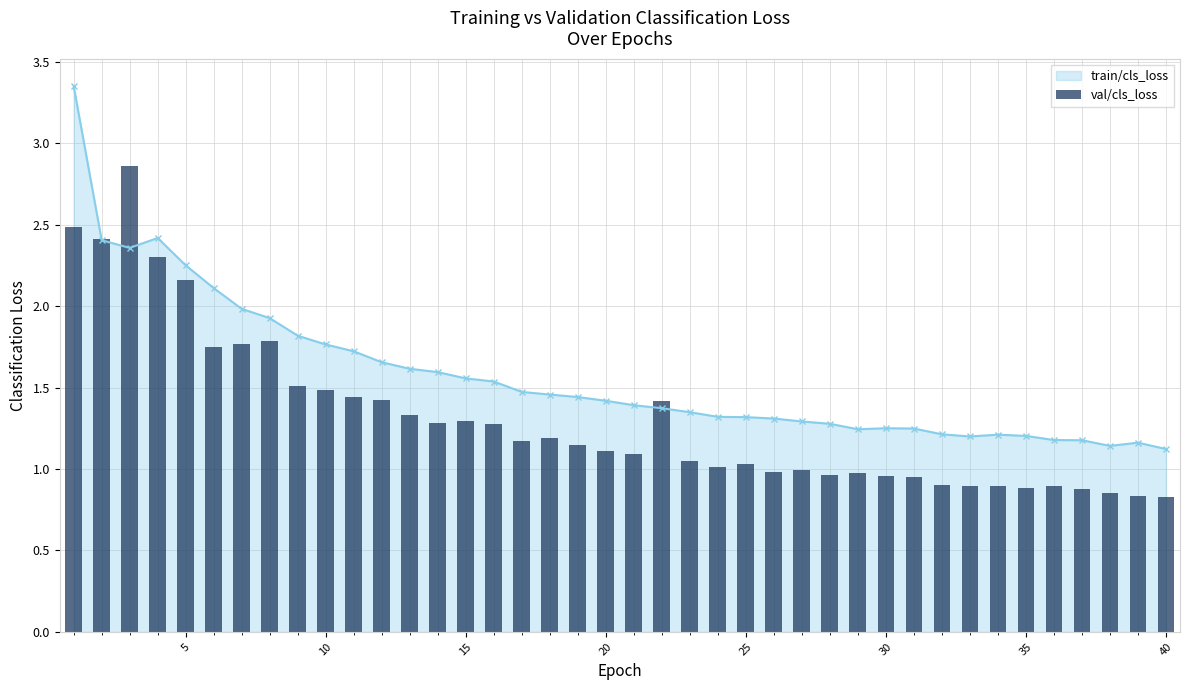

True or false: train/cls_loss has more than 0 interior local peaks.

True